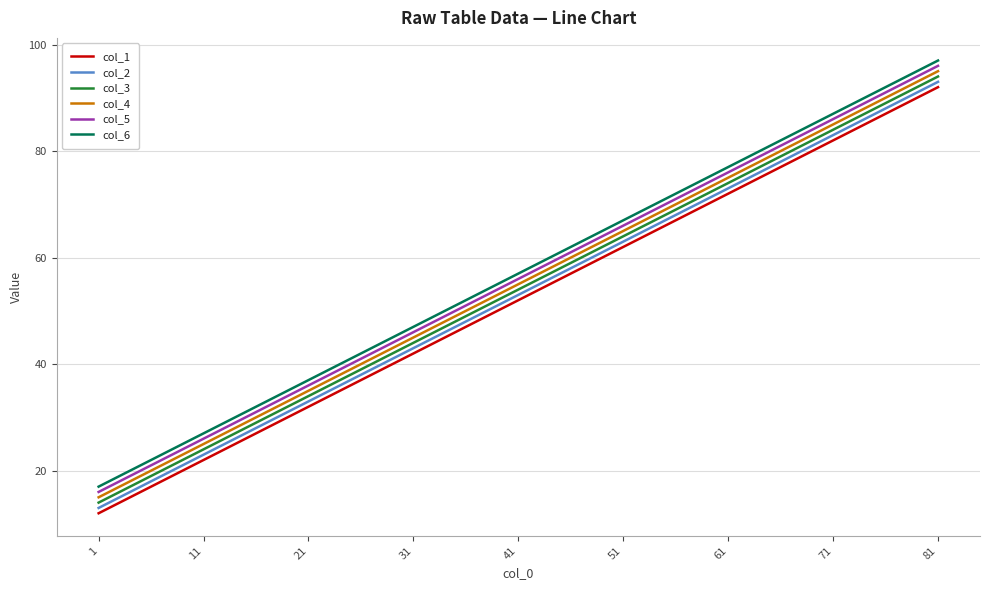

What is the difference between the highest and lowest values at 11?

5